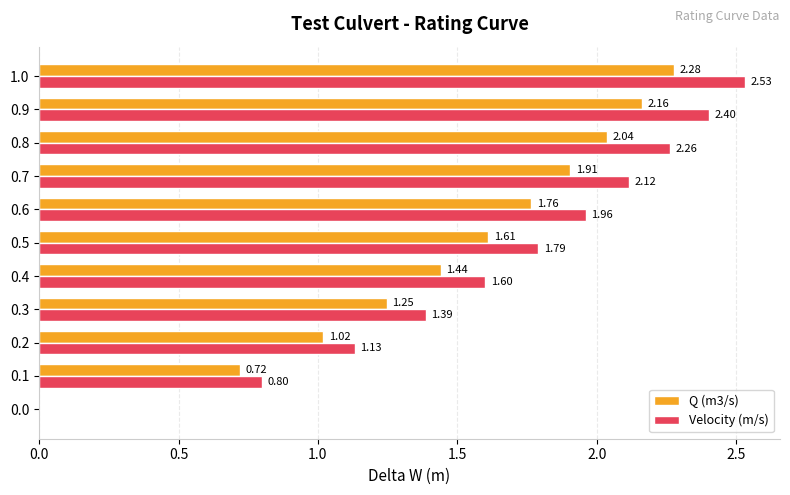

The Velocity (m/s) series shows 0.2 at 0.5. True or false?

False